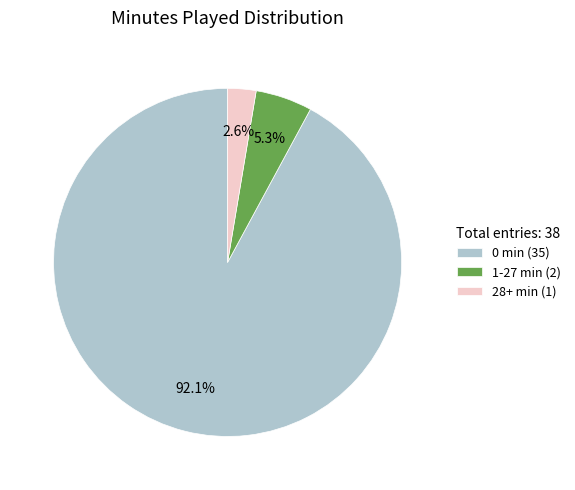

Rank the categories by value from highest to lowest.

0 min (35), 1-27 min (2), 28+ min (1)